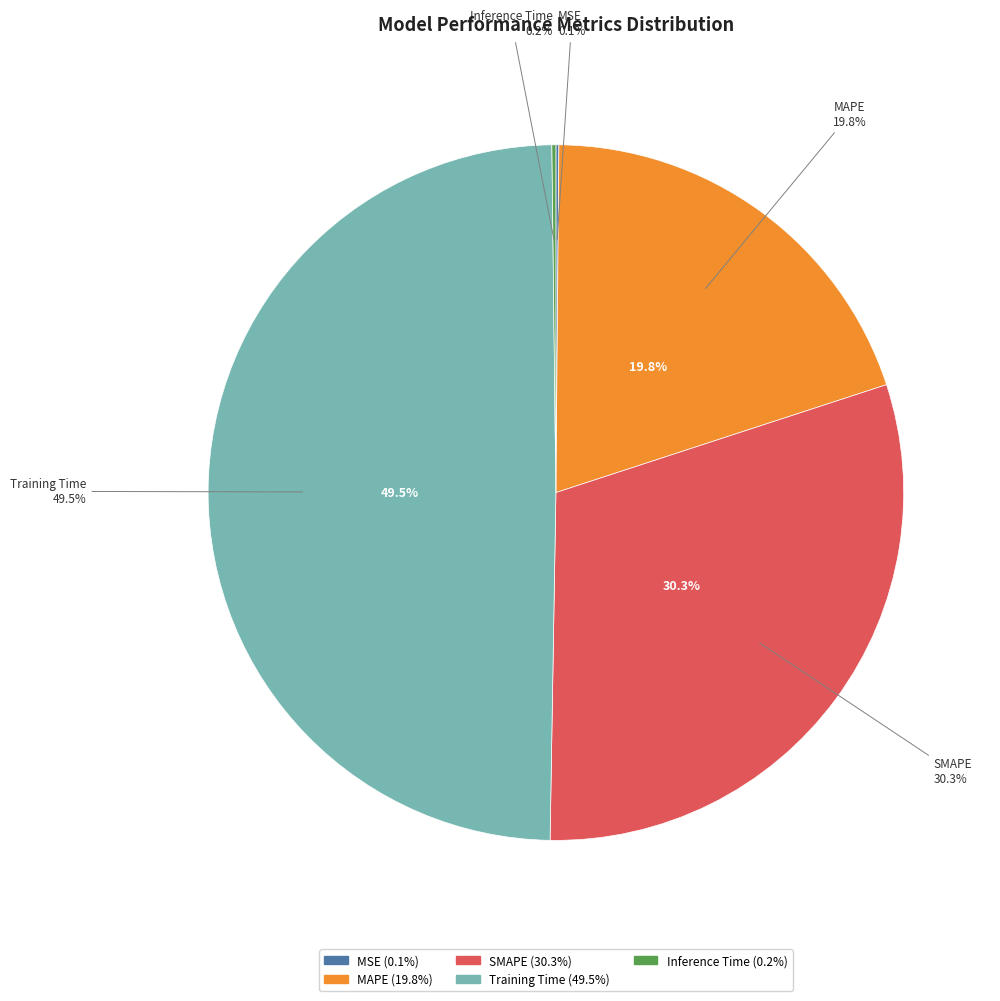

To the nearest percent, what percentage of the pie is Training Time?

50%